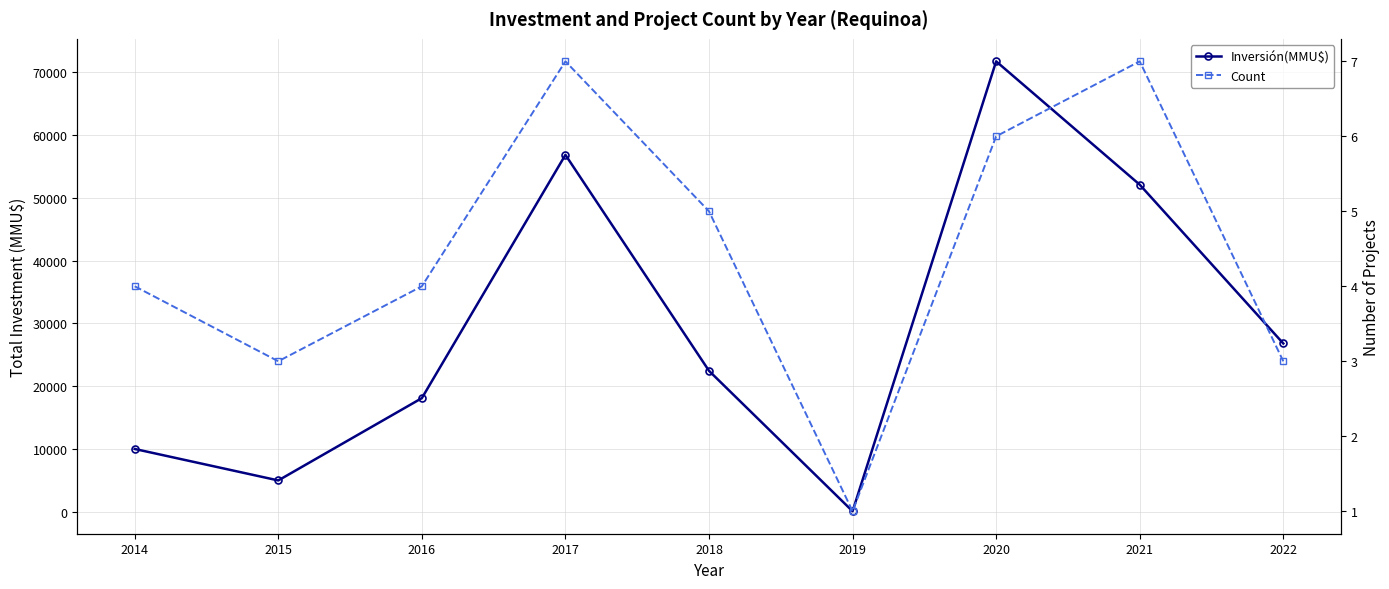

At which label is Inversión(MMU$) closest to 35900?

2022